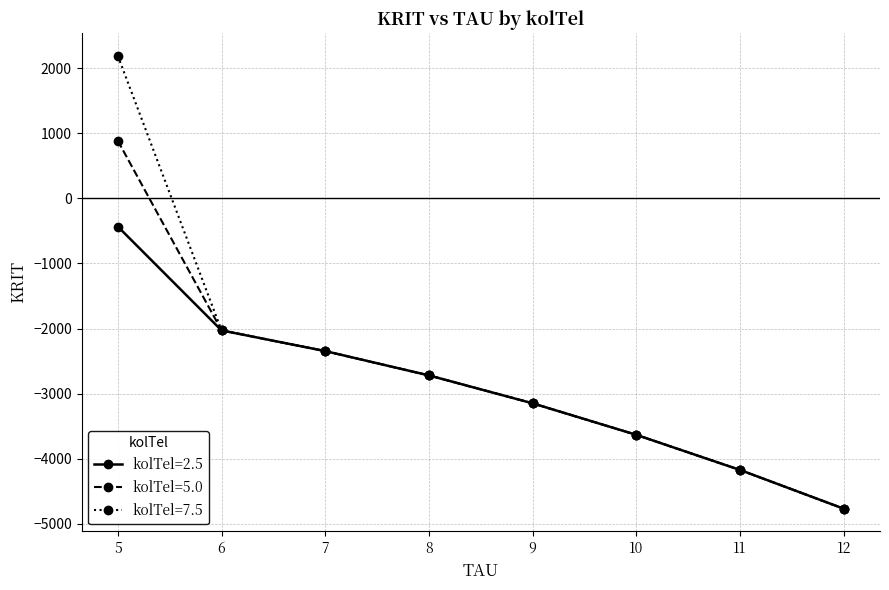

Where does the kolTel=5.0 series first go above -2721?

5